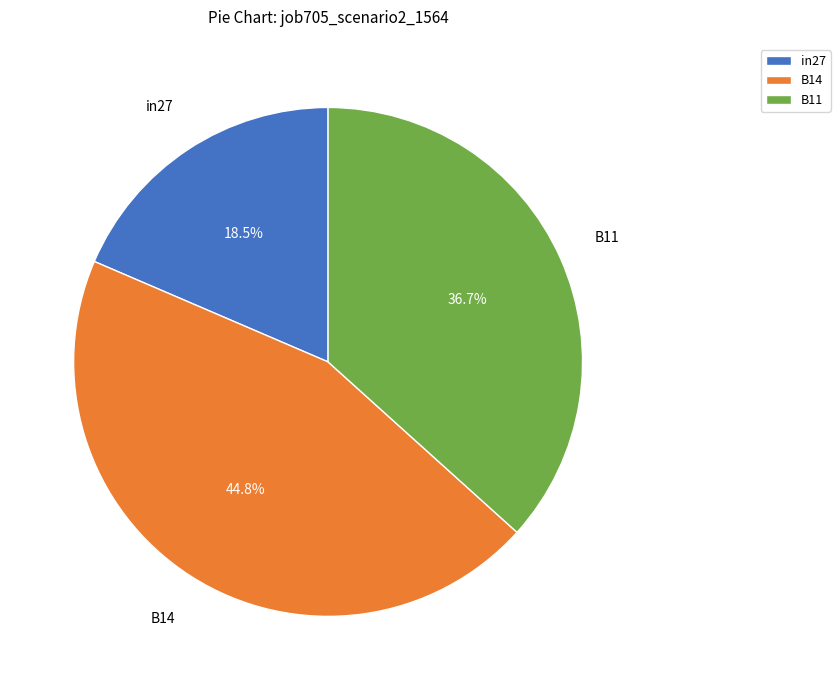

Between B11 and B14, which is larger?

B14